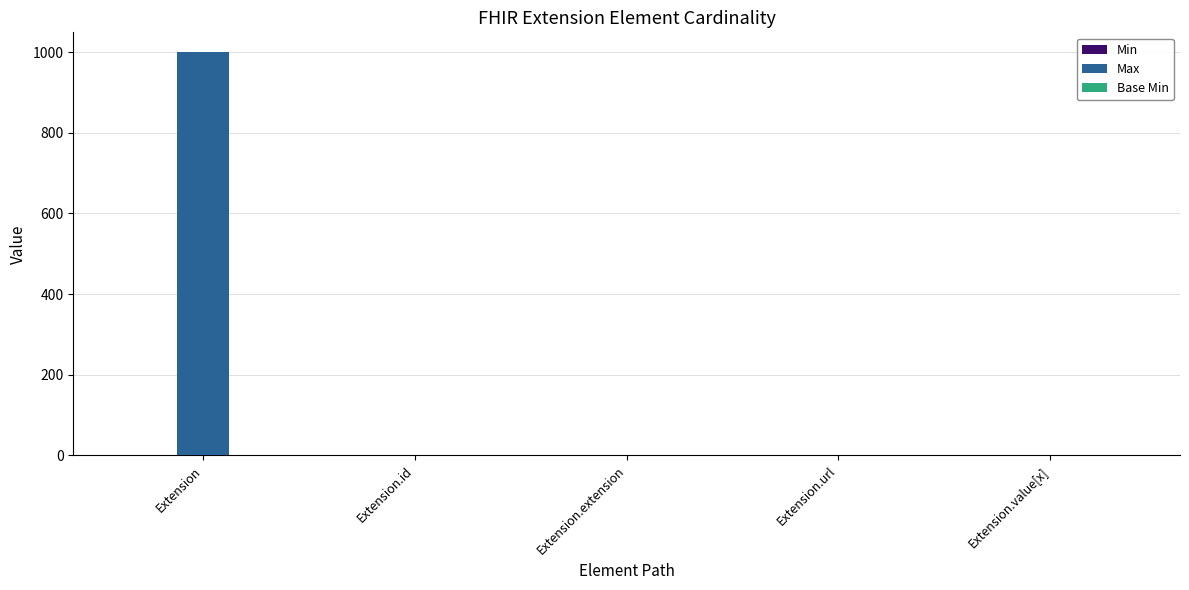

Which category has the highest value across all series?

Extension